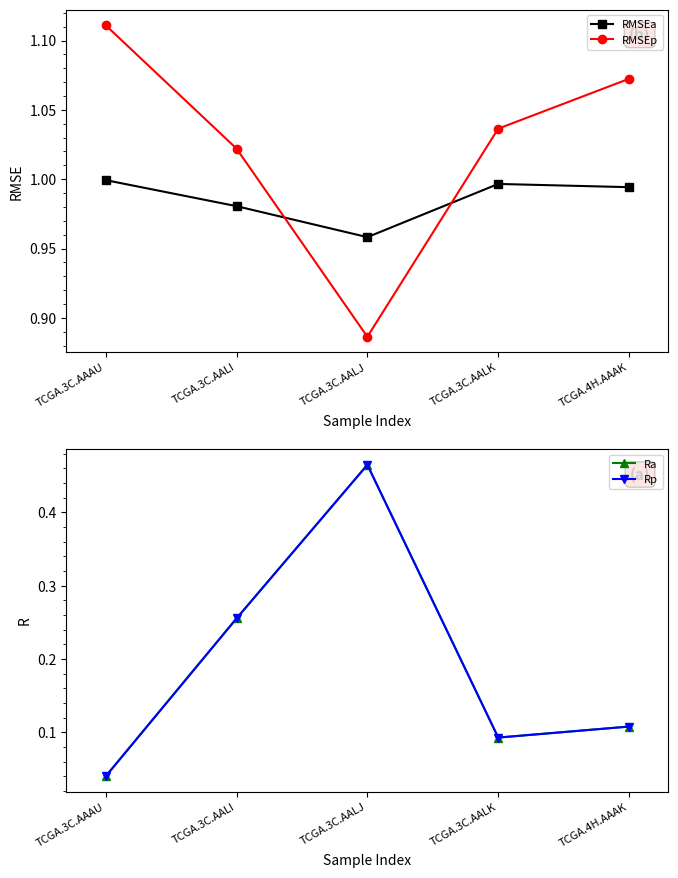

What is the minimum value for RMSEp?

0.9